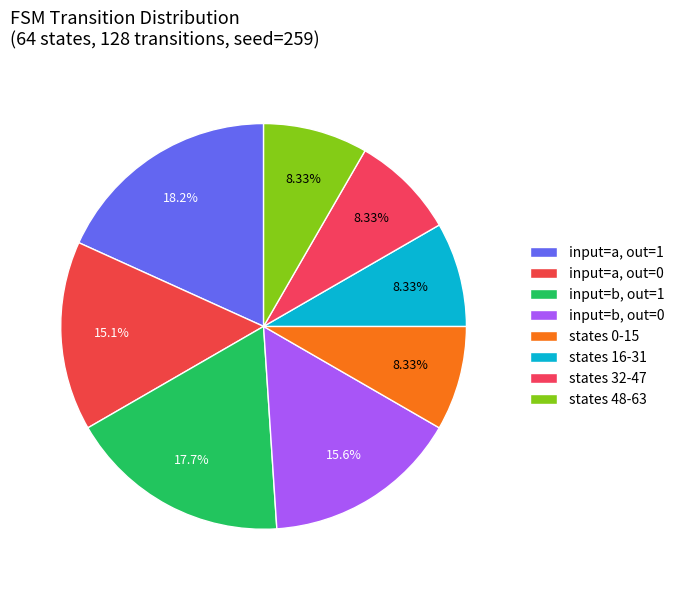

Is there a majority slice in this chart?

No